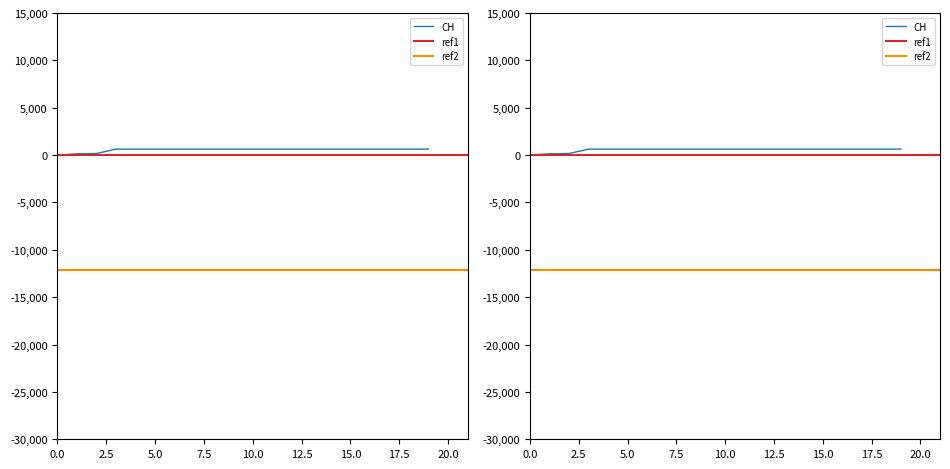

What is the value of the 17th point from the left?

631